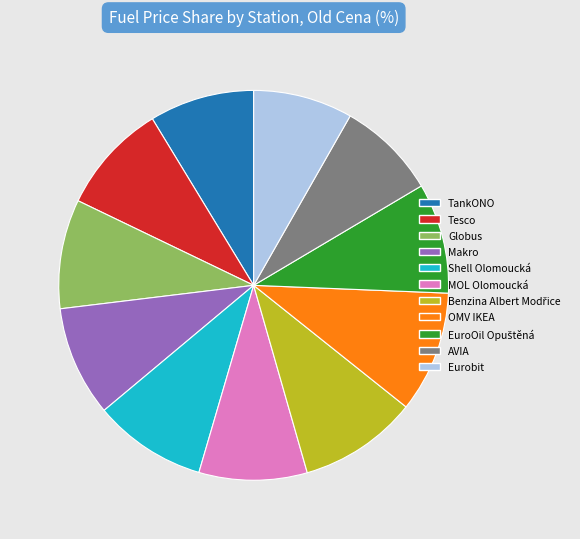

Is there any slice that represents more than half of the pie?

No